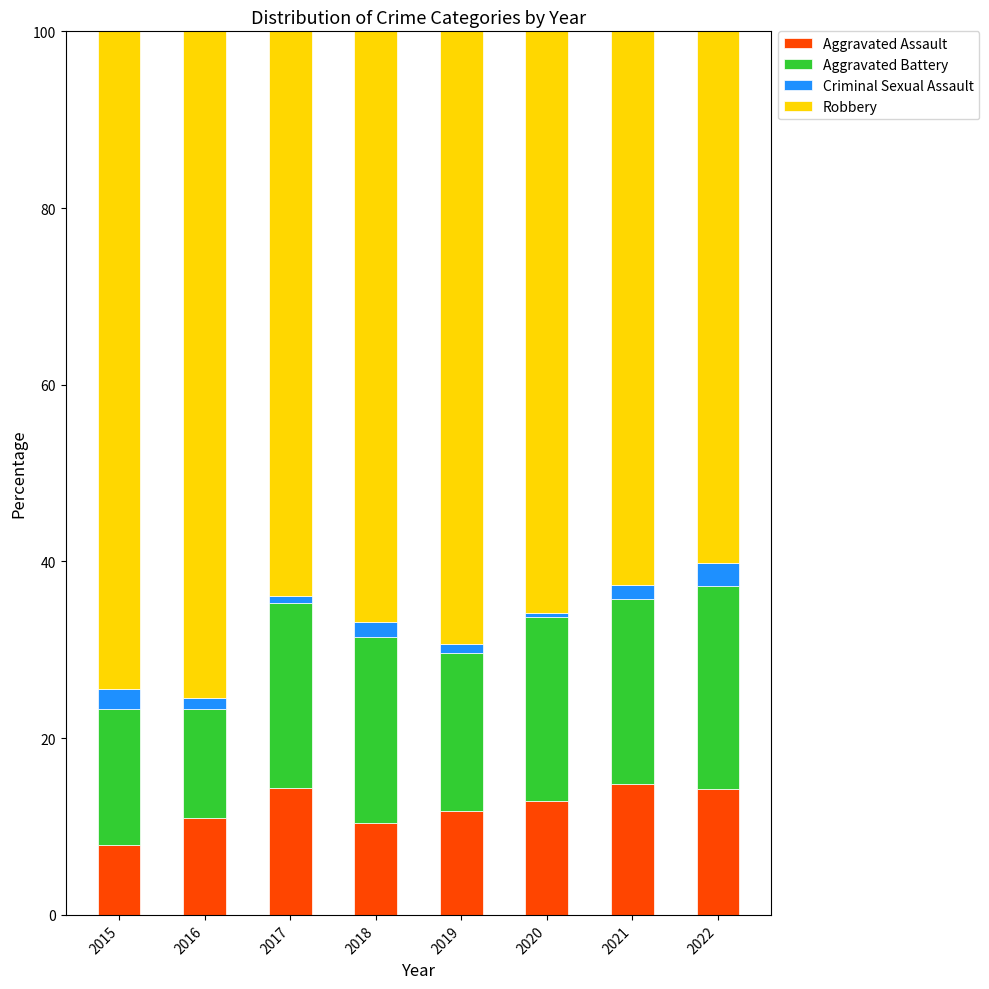

Count the number of data series in this chart.

4